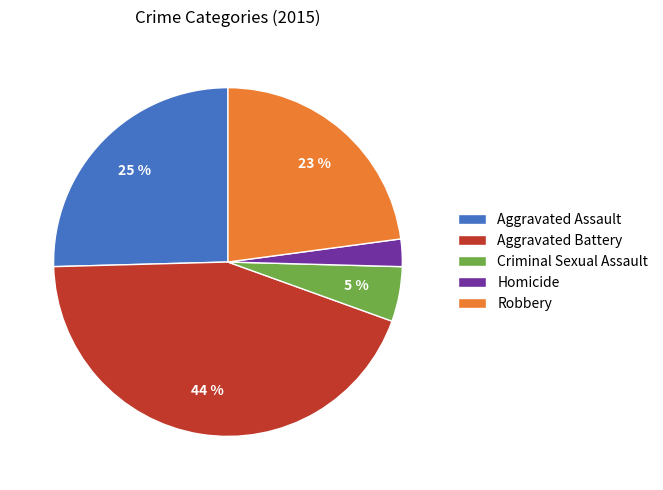

To the nearest percent, what is the average slice percentage?

20%